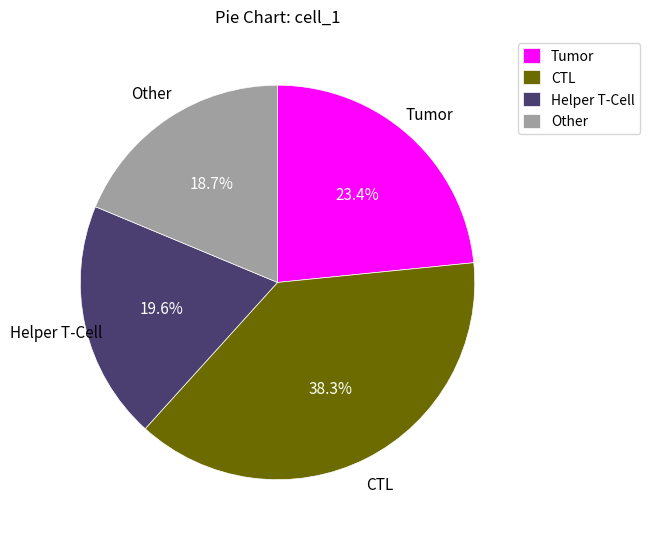

The Helper T-Cell slice represents 10% of the pie. True or false?

False